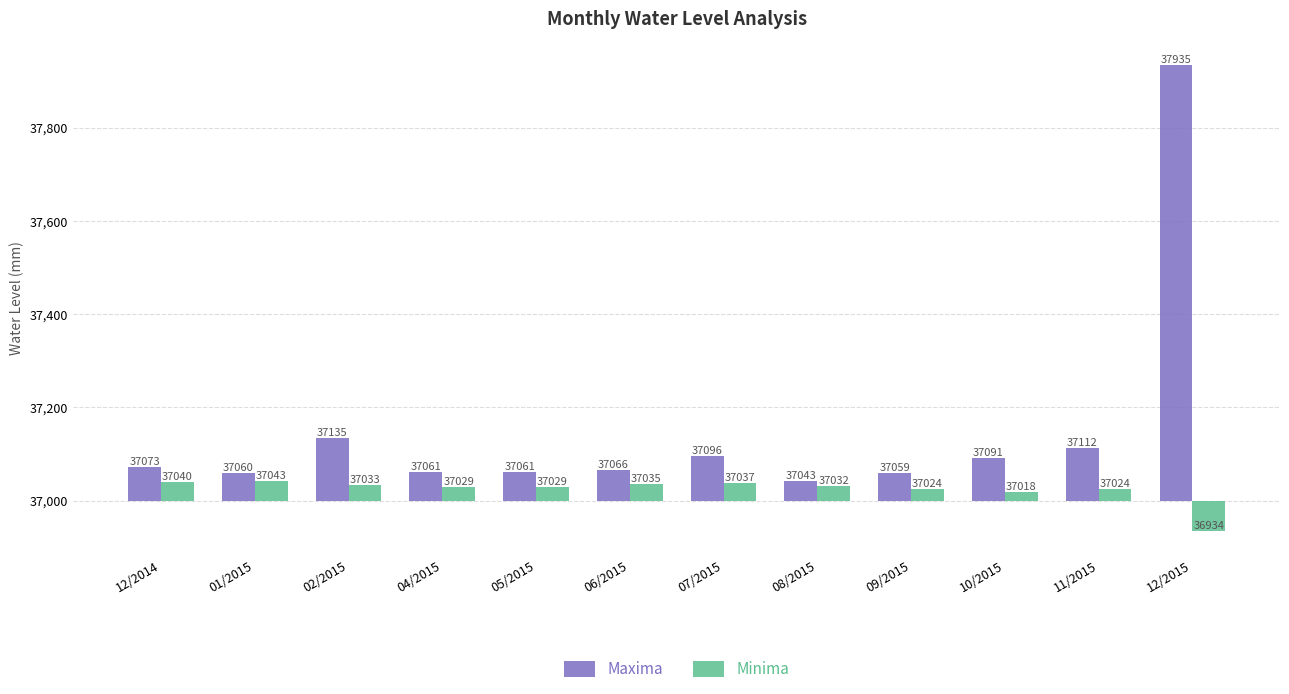

Are the bars grouped side by side (vs. stacked)?

Yes